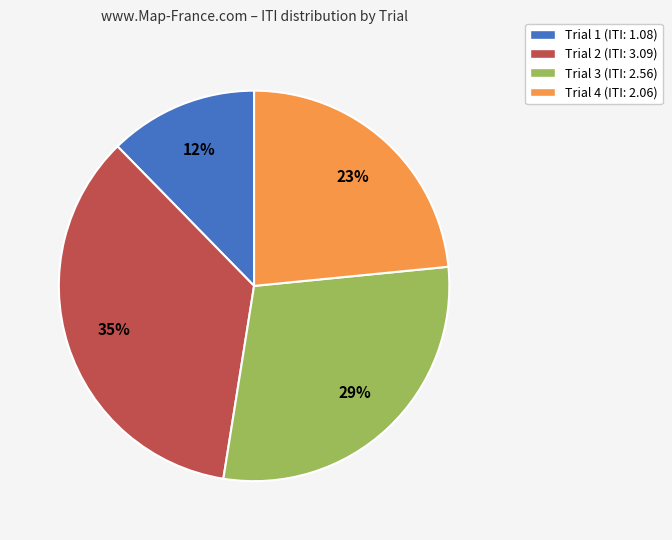

To the nearest percent, what percentage of the pie is Trial 3?

29%